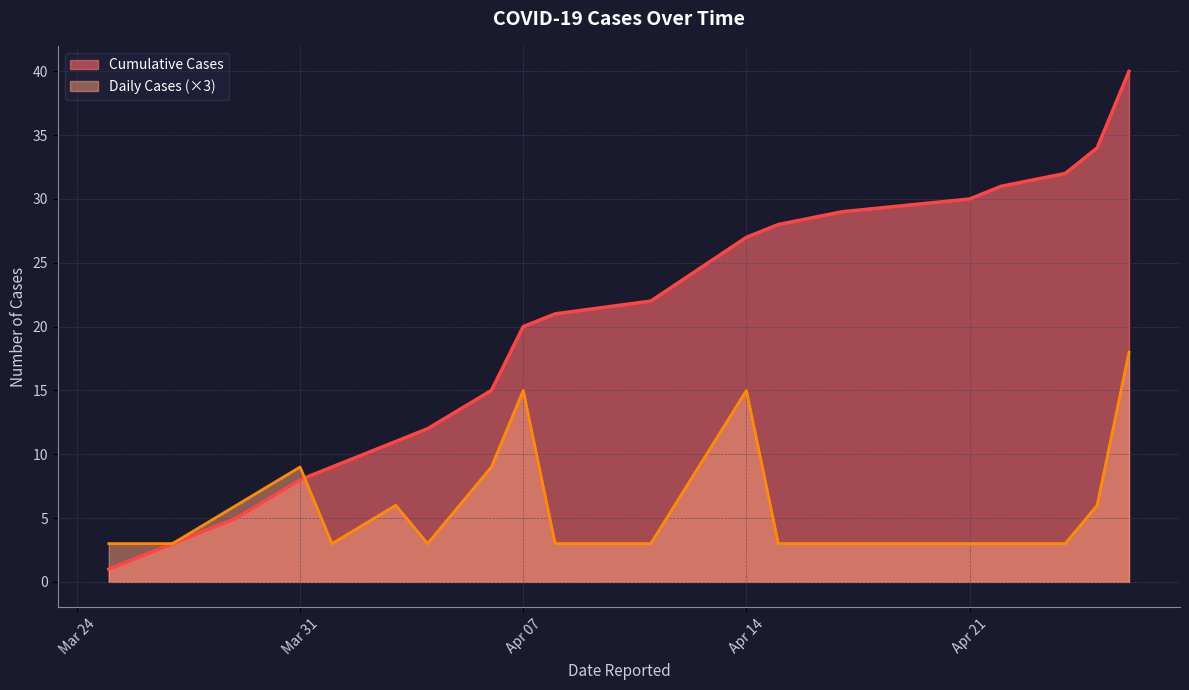

What is the difference between the maximum and minimum values in the Cumulative Cases series?

39